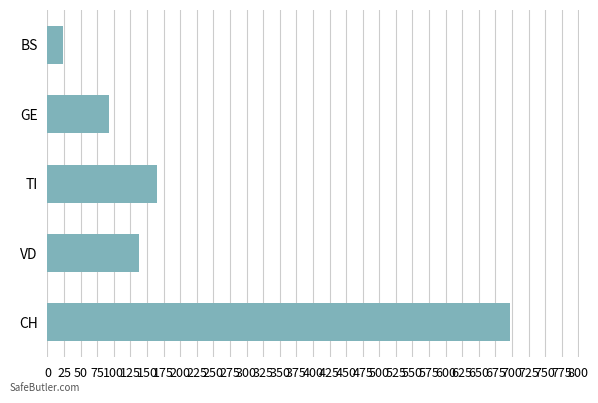

What is the change in value from CH to GE?

-604